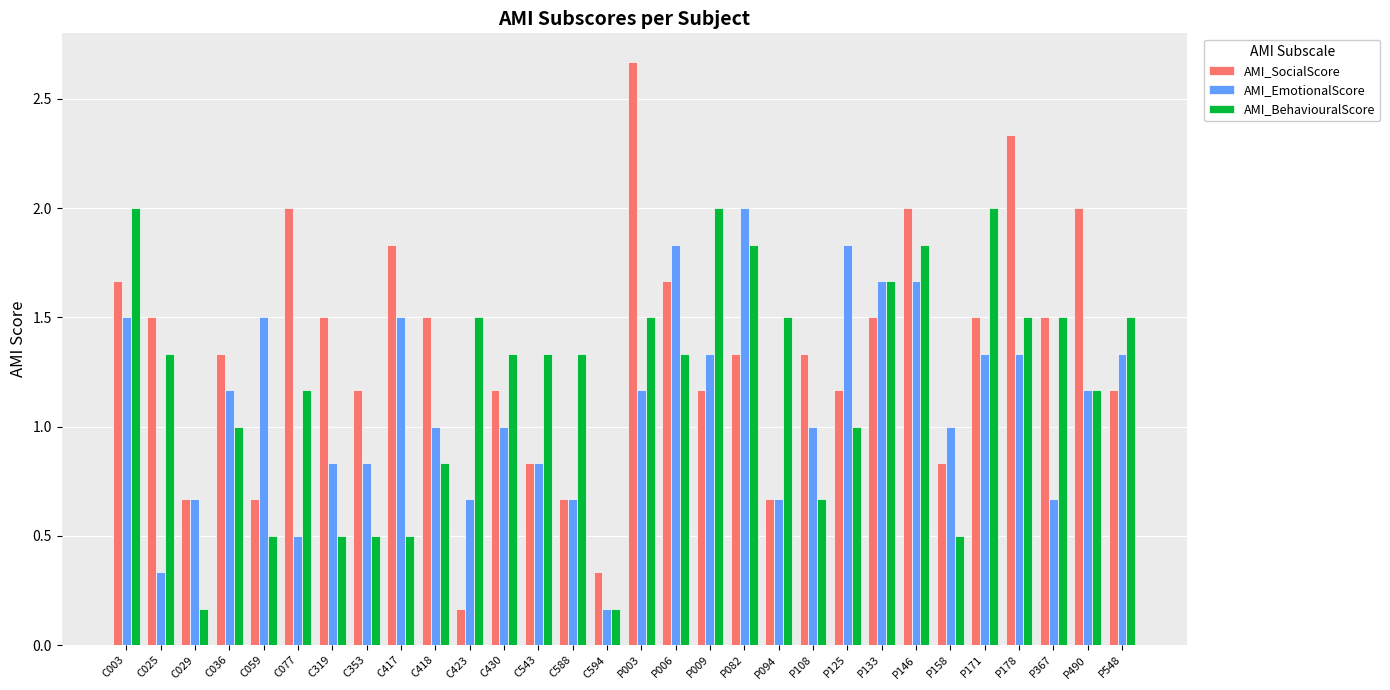

What is the sum of the AMI_SocialScore values at C418 and P178?

3.8